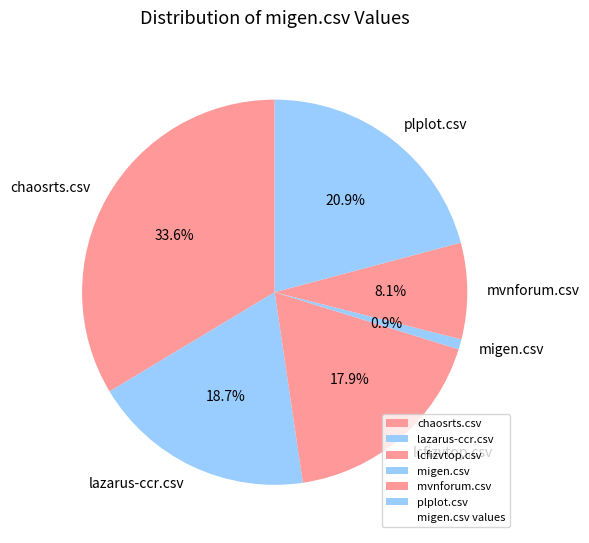

How many slices are in this pie chart?

6